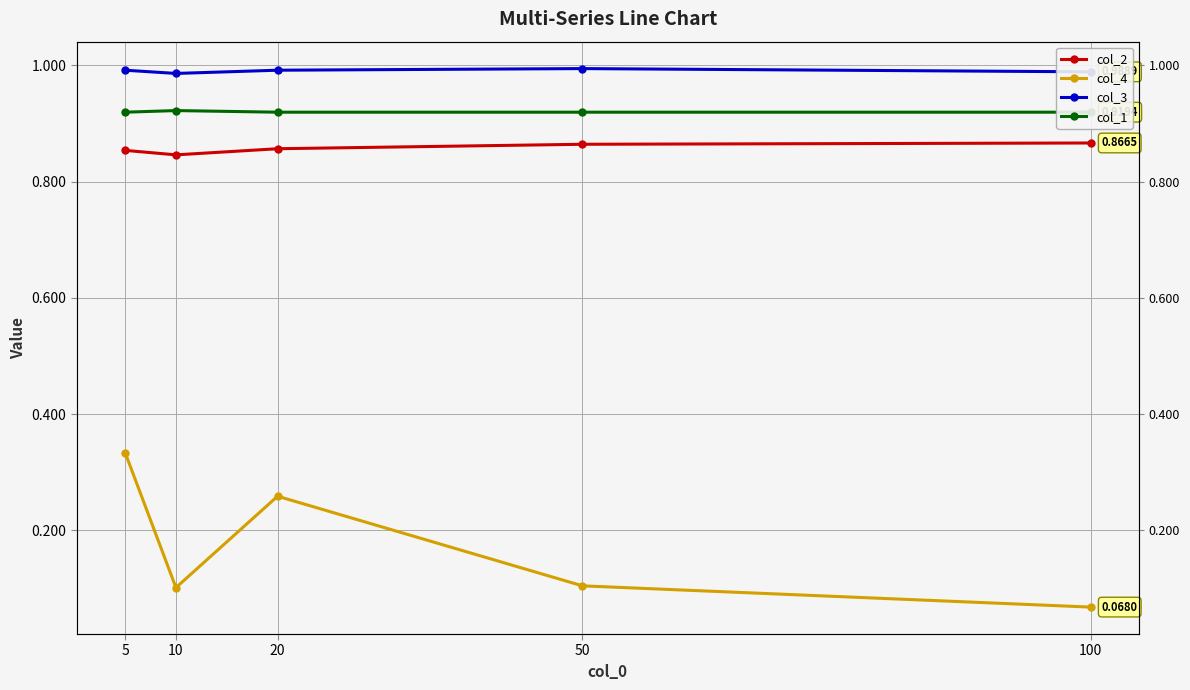

Is this an area chart (filled region under the line)?

No